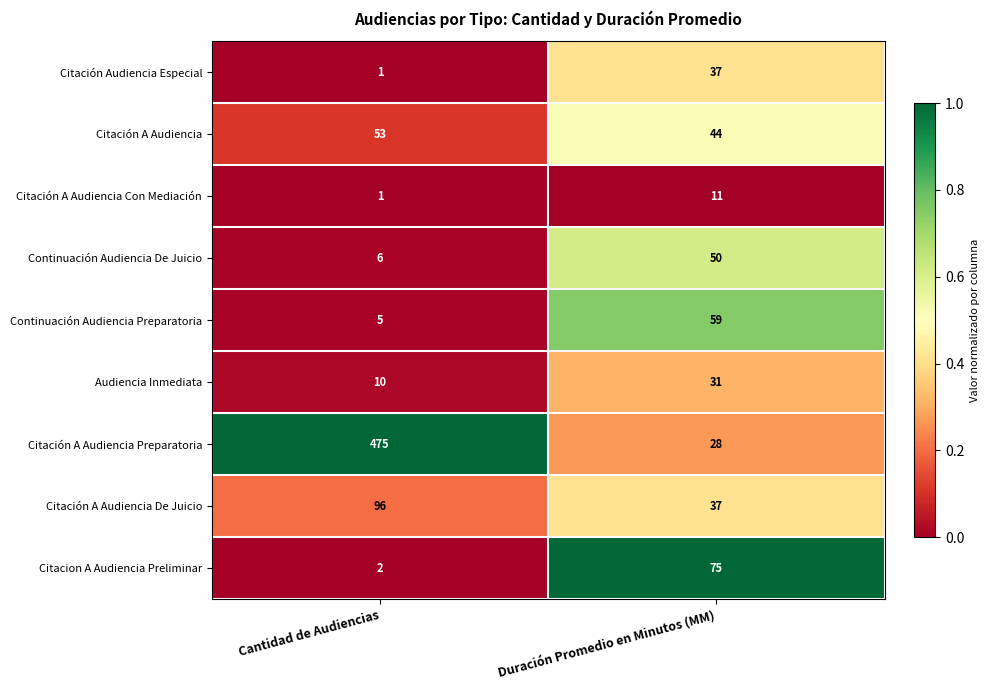

What is the total value across all series at Duración Promedio en Minutos (MM)?

372